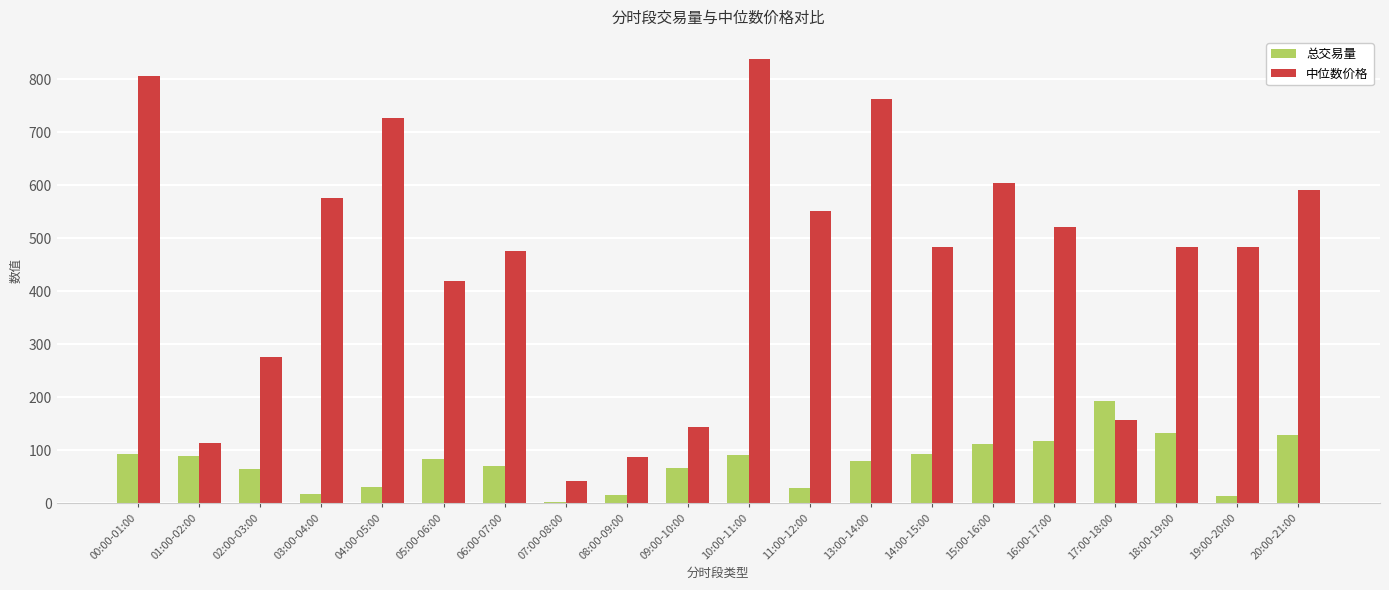

Rank the series at 19:00-20:00 from highest to lowest value.

中位数价格, 总交易量